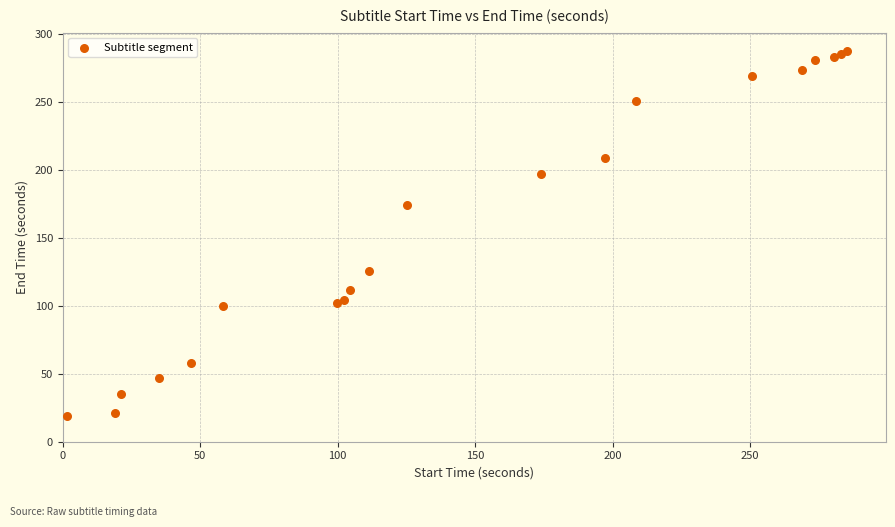

What Y value in the scatter plot is closest to 153?

174.0